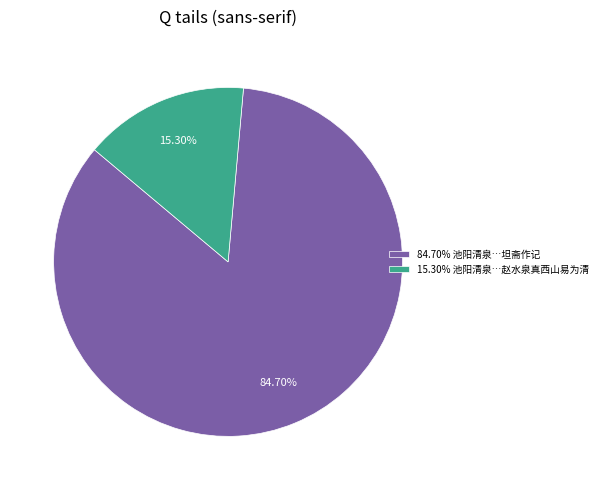

How many segments does this pie chart have?

2